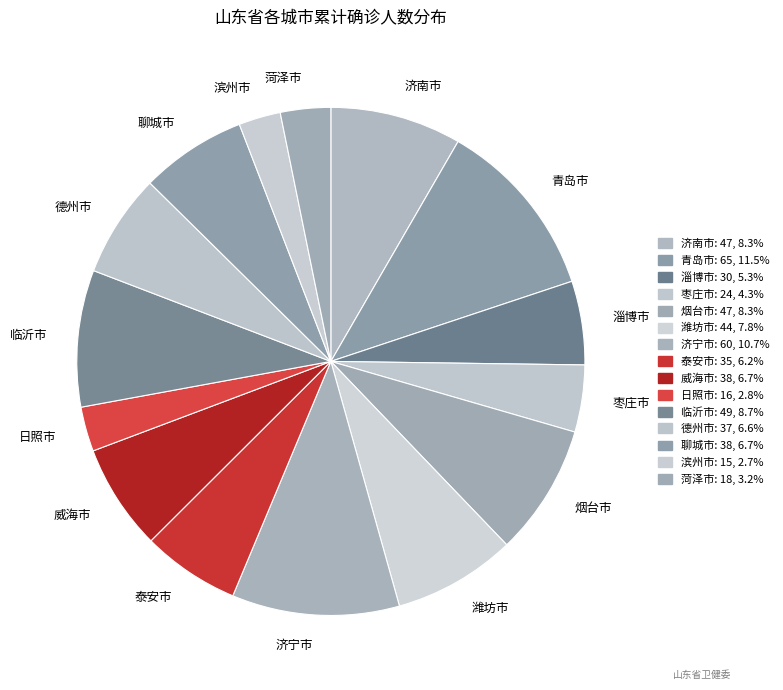

Combined, do 聊城市 and 滨州市 account for over 50%?

No